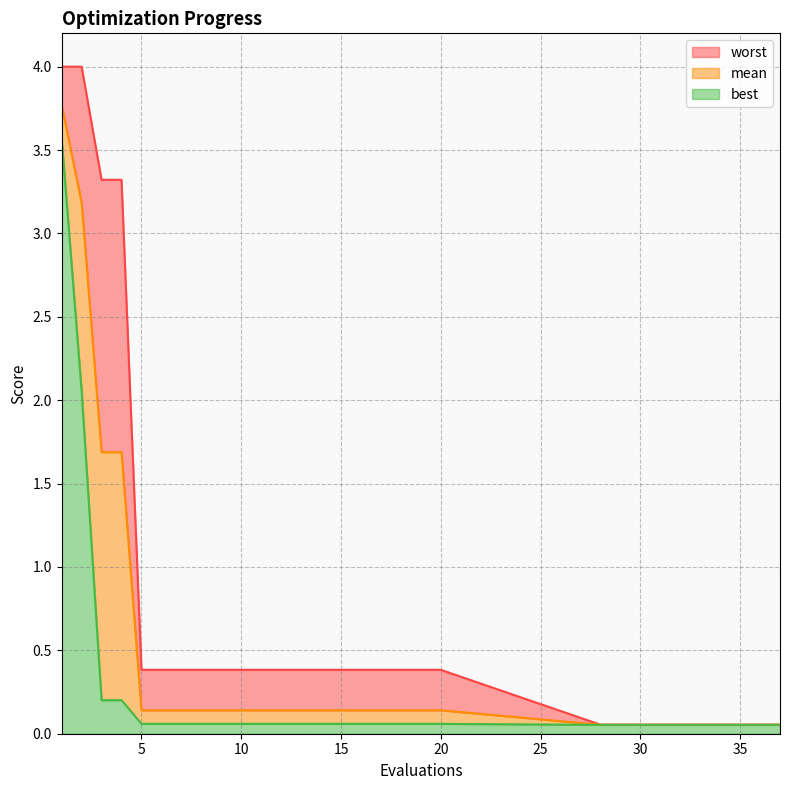

True or false: worst has more than 0 points higher than both neighbors.

False